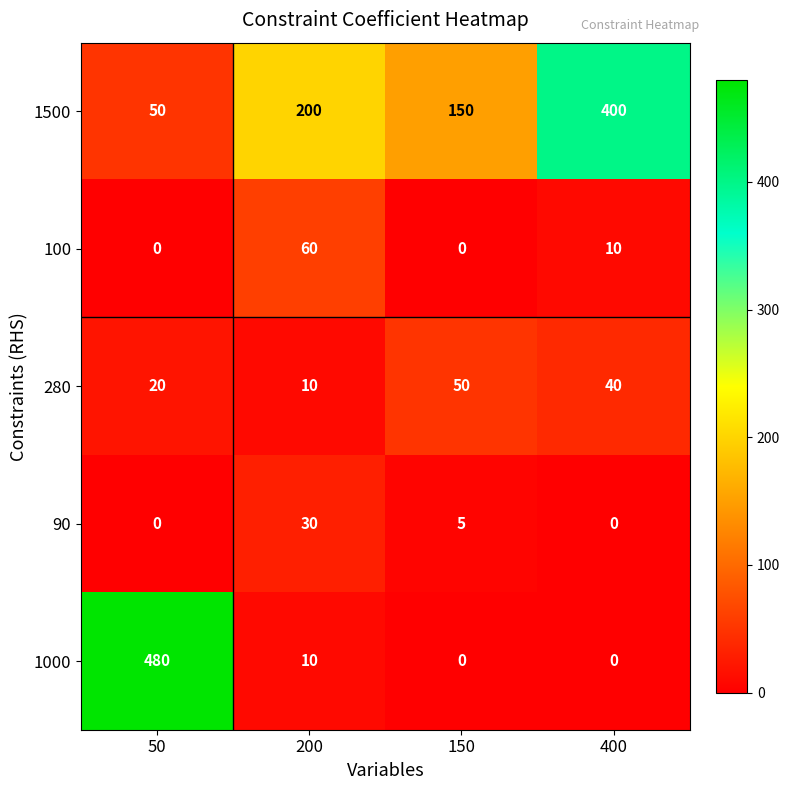

Rank the series by their maximum value, from highest to lowest.

1000, 1500, 100, 280, 90